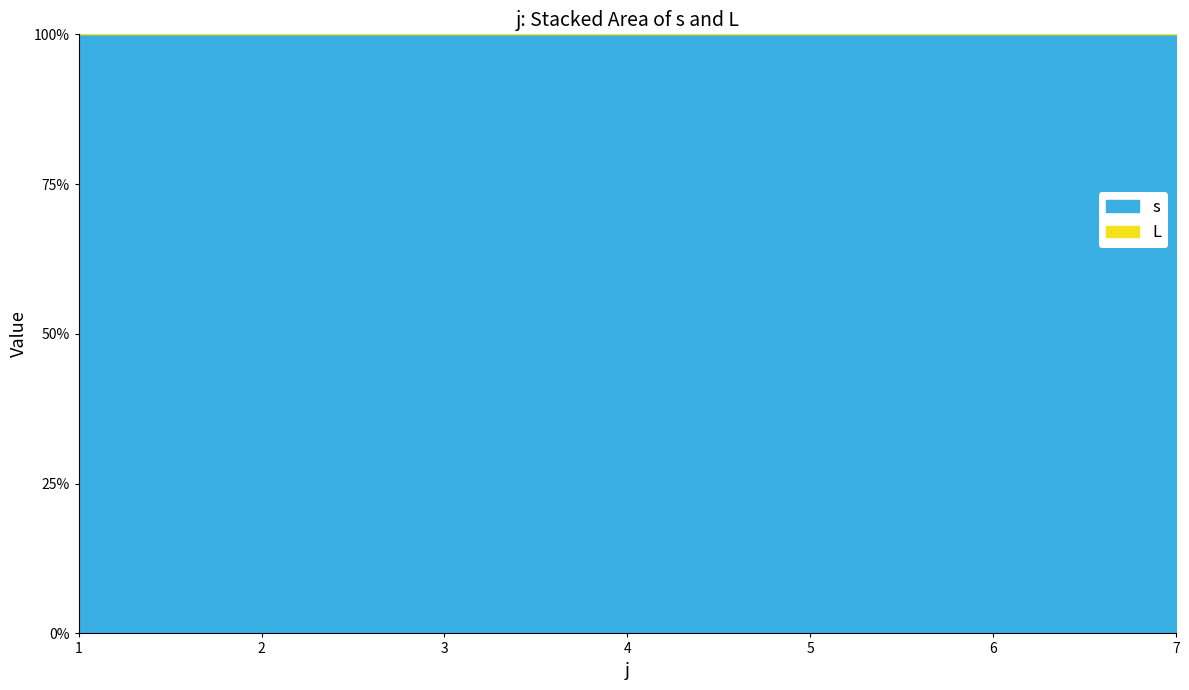

Is it true that L equals 0 at 7?

True